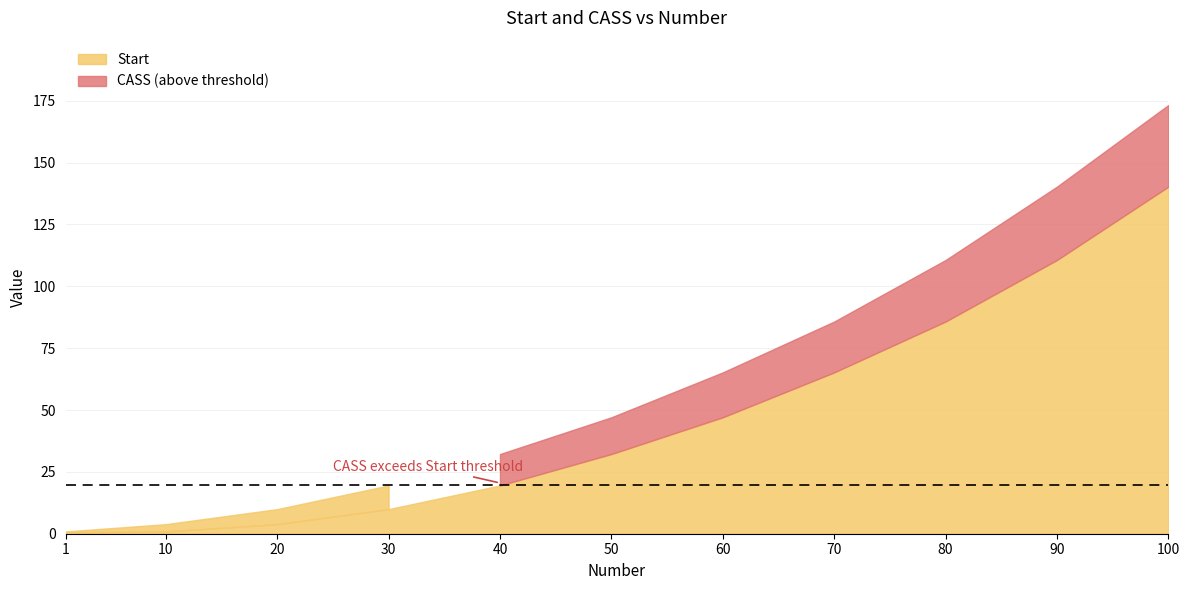

True or false: CASS has a value of 2.6 at 40.

False